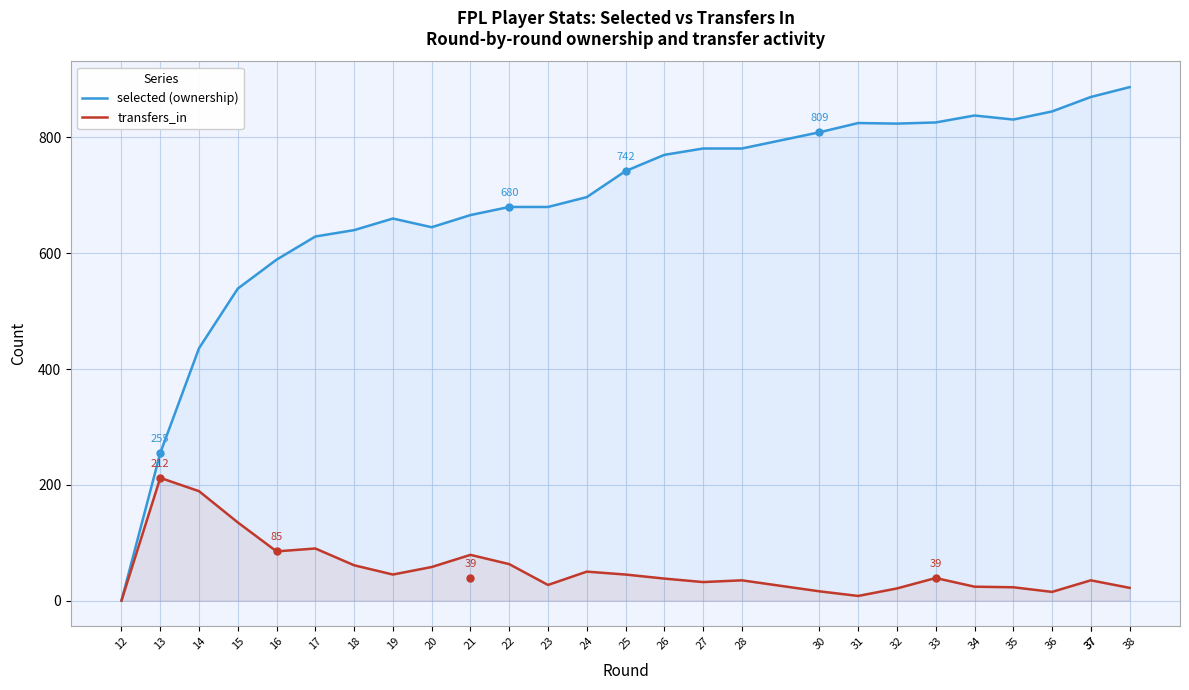

Reading left to right, transcribe all the data shown in this chart.

selected (ownership): 12=0	13=255	14=436	15=539	16=589	17=629	18=640	19=660	20=645	21=666	22=680	23=680	24=697	25=742	26=770	27=781	28=781	30=809	31=825	32=824	33=826	34=838	35=831	36=845	37=870	37=870	38=887
transfers_in: 12=0	13=212	14=189	15=135	16=85	17=90	18=61	19=45	20=58	21=79	22=63	23=27	24=50	25=45	26=38	27=32	28=35	30=16	31=8	32=21	33=39	34=24	35=23	36=15	37=35	37=35	38=22